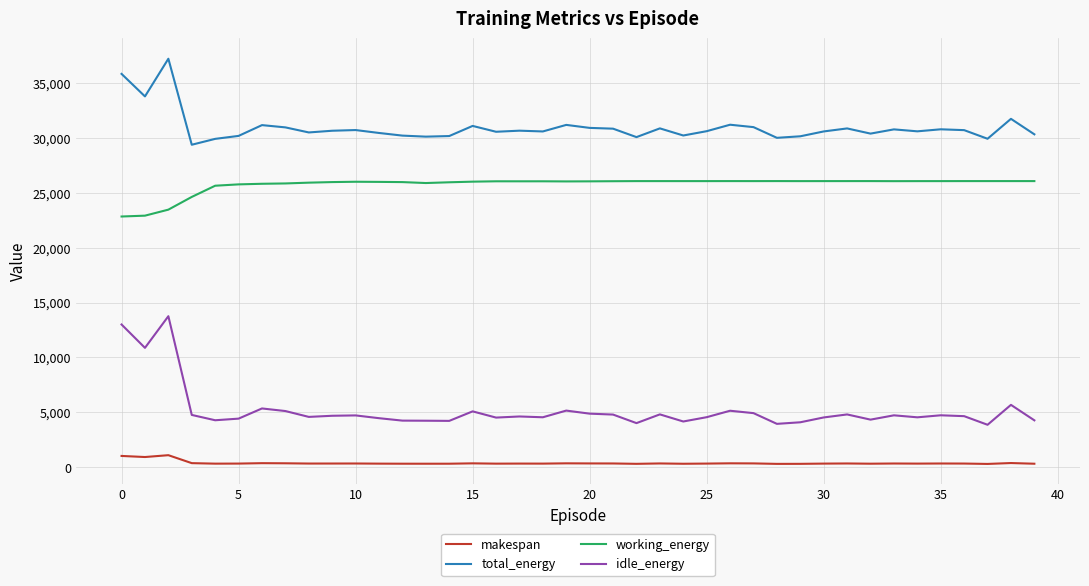

At how many categories does at least one series exceed 18475?

40